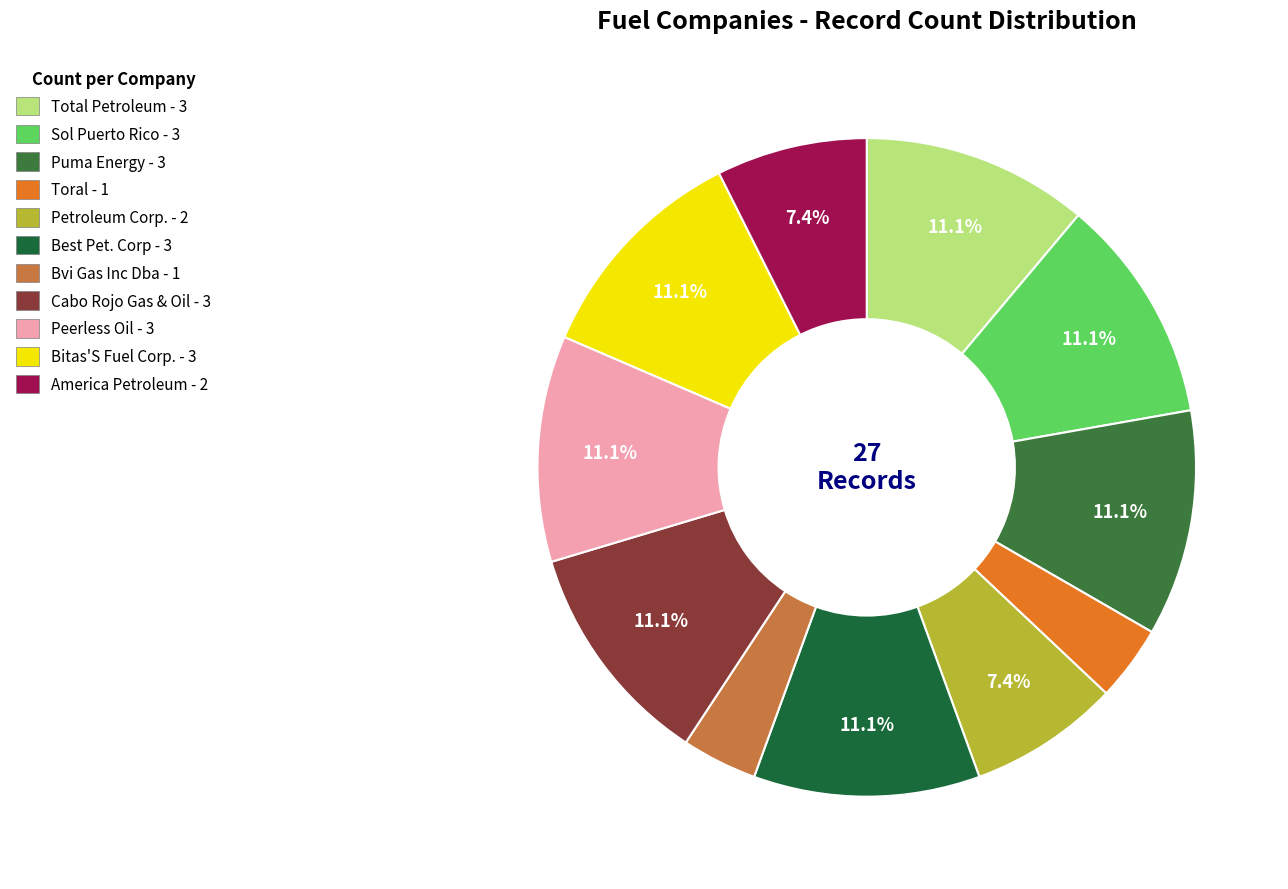

Which slice is the largest?

Total Petroleum